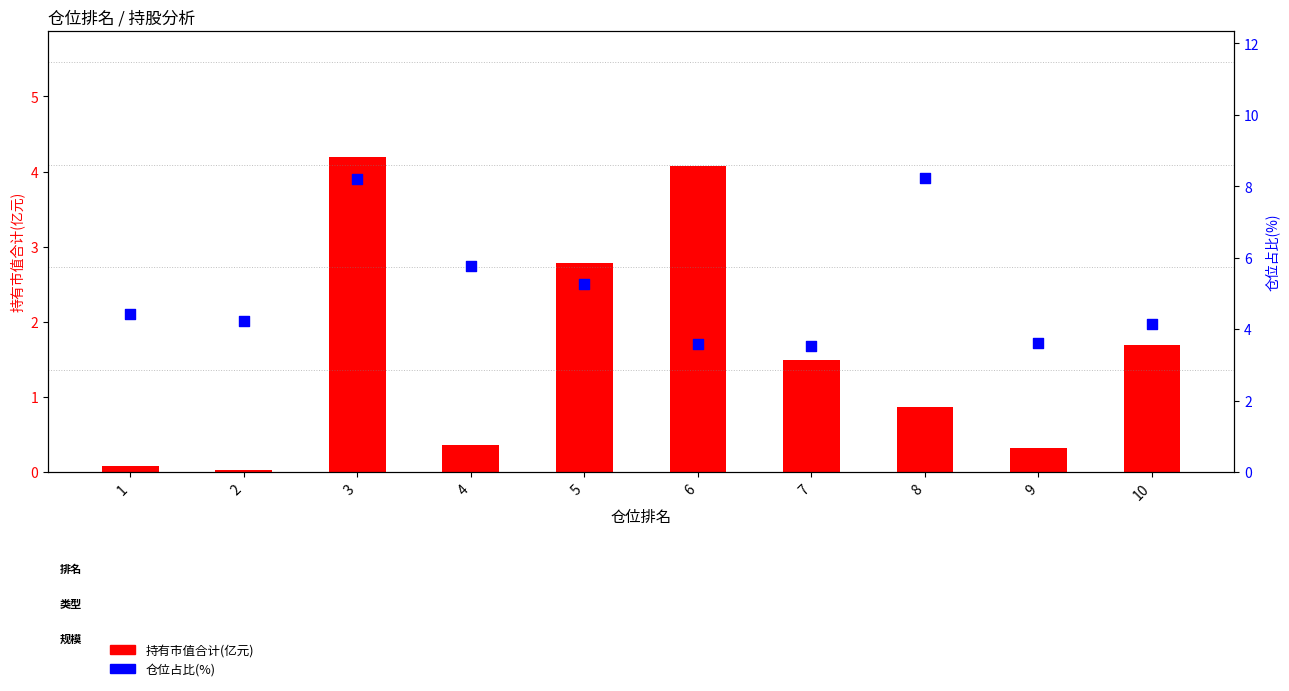

What are all the series names shown in the legend?

持有市值合计(亿元), 仓位占比(%)